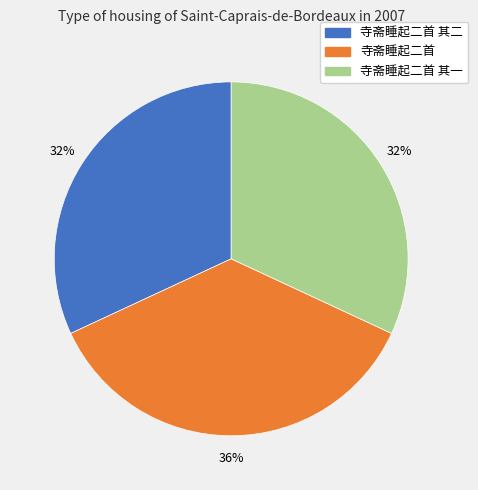

Count the number of slices in the pie.

3